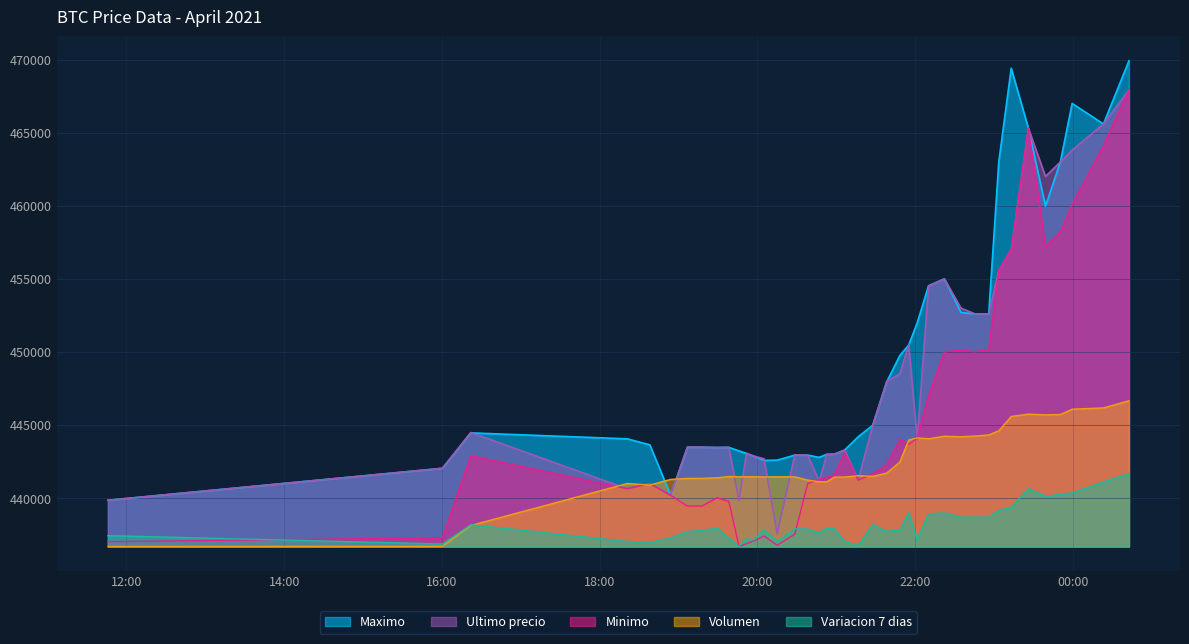

What is the difference between the second highest and minimum values in the Maximo series?

29554.0